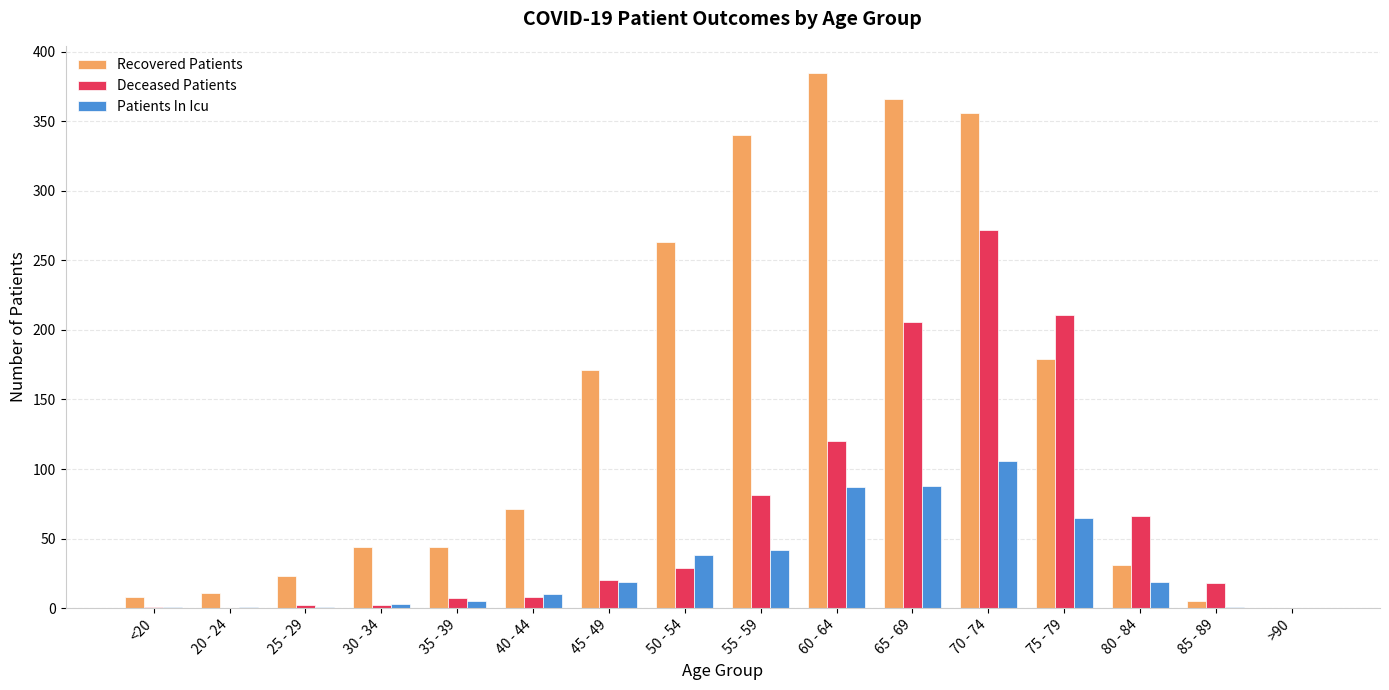

What is the sum of all Deceased Patients values?

1043